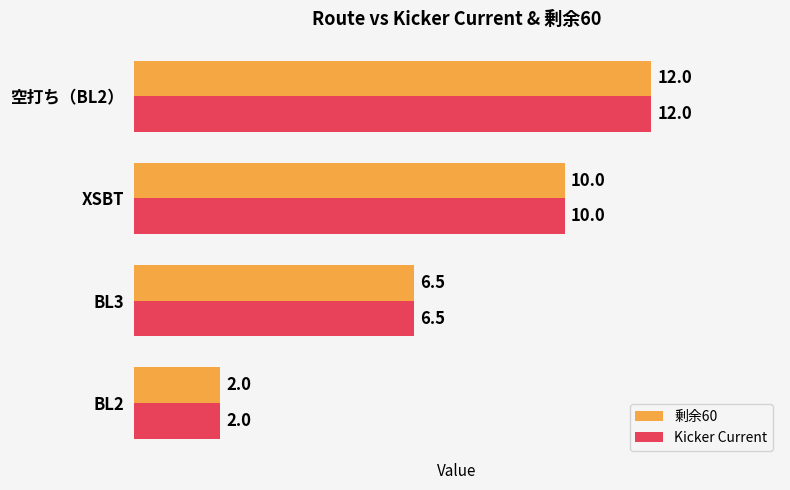

Which label corresponds to the smallest value in the chart?

BL2